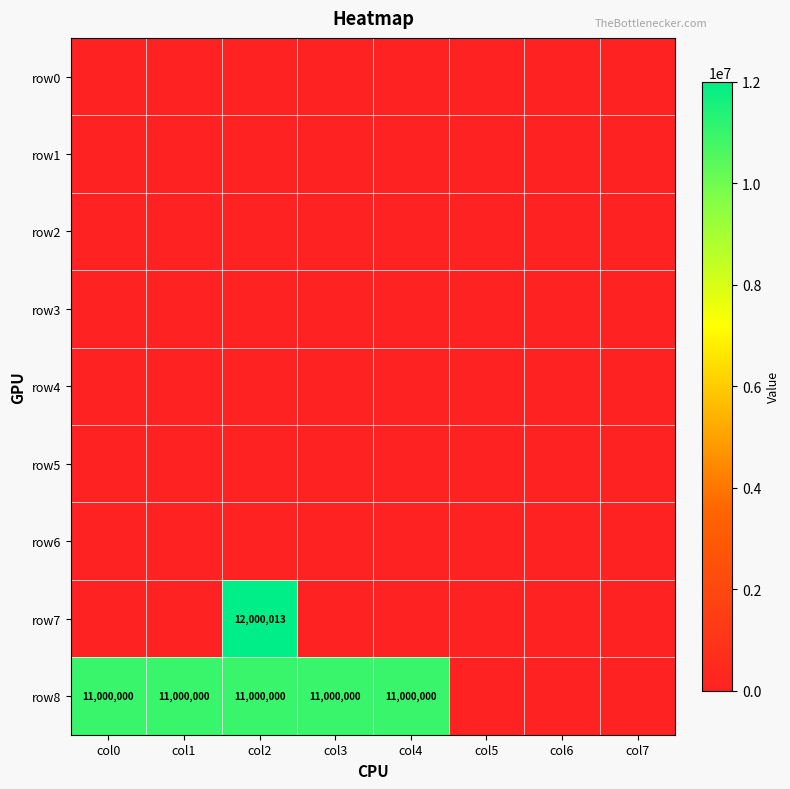

The value of row8 at col3 is 11000000. True or false?

True